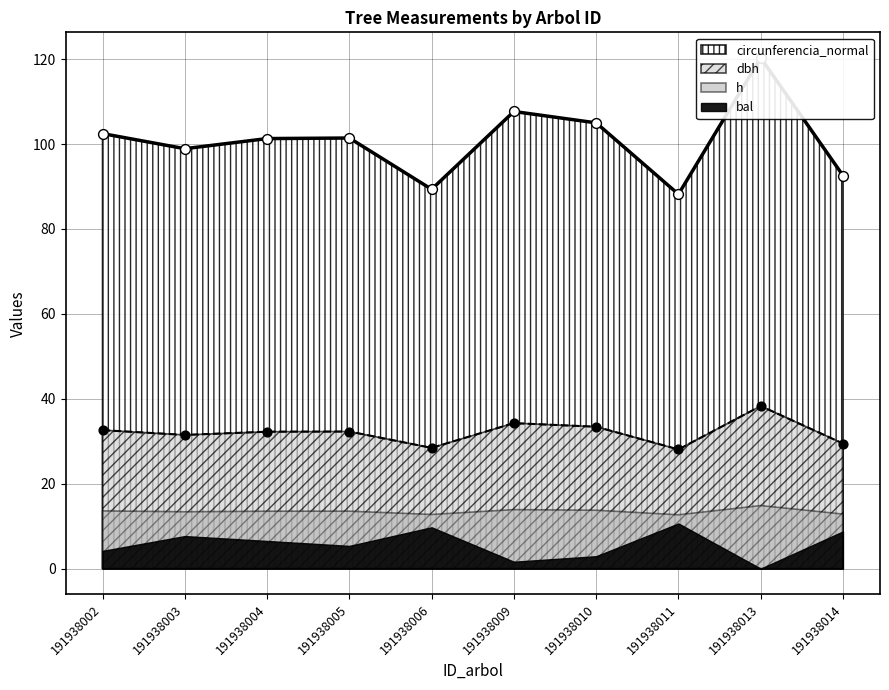

At which label does dbh reach its peak?

191938013